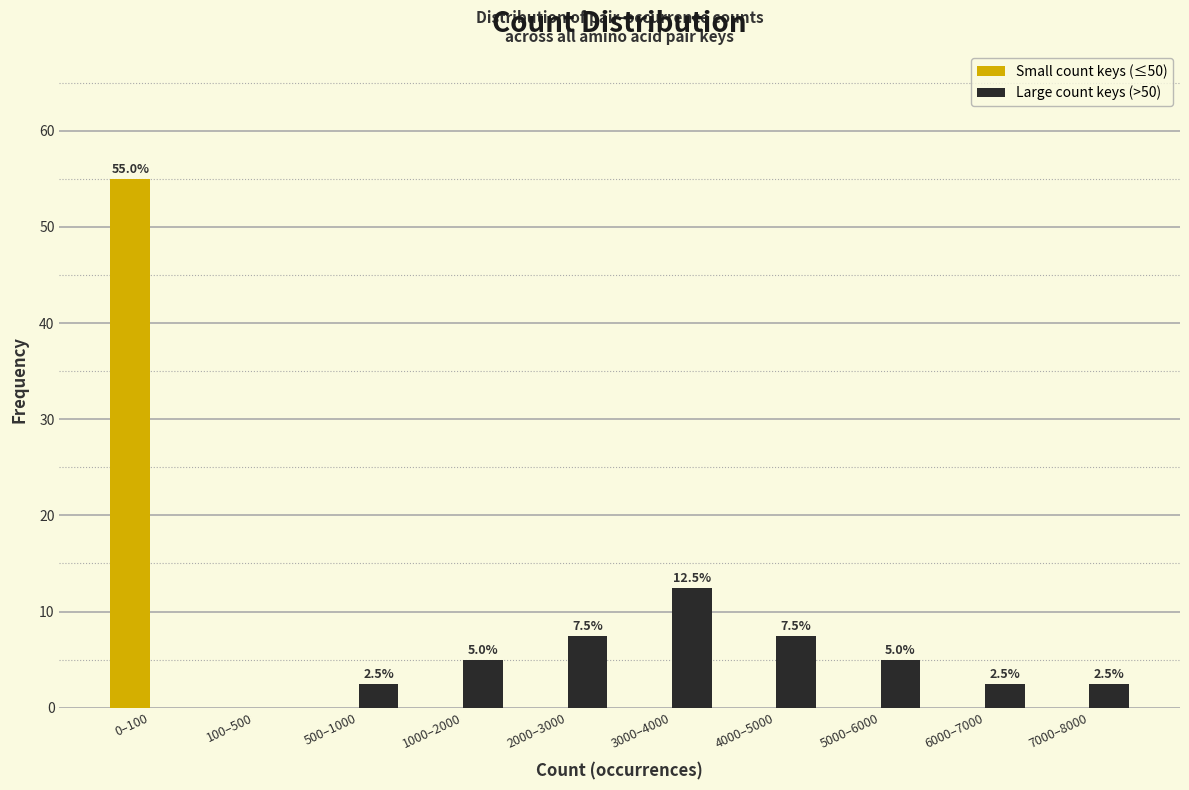

Reading right to left, extract all data points from this chart.

Small count keys (≤50): 7000–8000=0.0	6000–7000=0.0	5000–6000=0.0	4000–5000=0.0	3000–4000=0.0	2000–3000=0.0	1000–2000=0.0	500–1000=0.0	100–500=0.0	0–100=55.0
Large count keys (>50): 7000–8000=2.5	6000–7000=2.5	5000–6000=5.0	4000–5000=7.5	3000–4000=12.5	2000–3000=7.5	1000–2000=5.0	500–1000=2.5	100–500=0.0	0–100=0.0